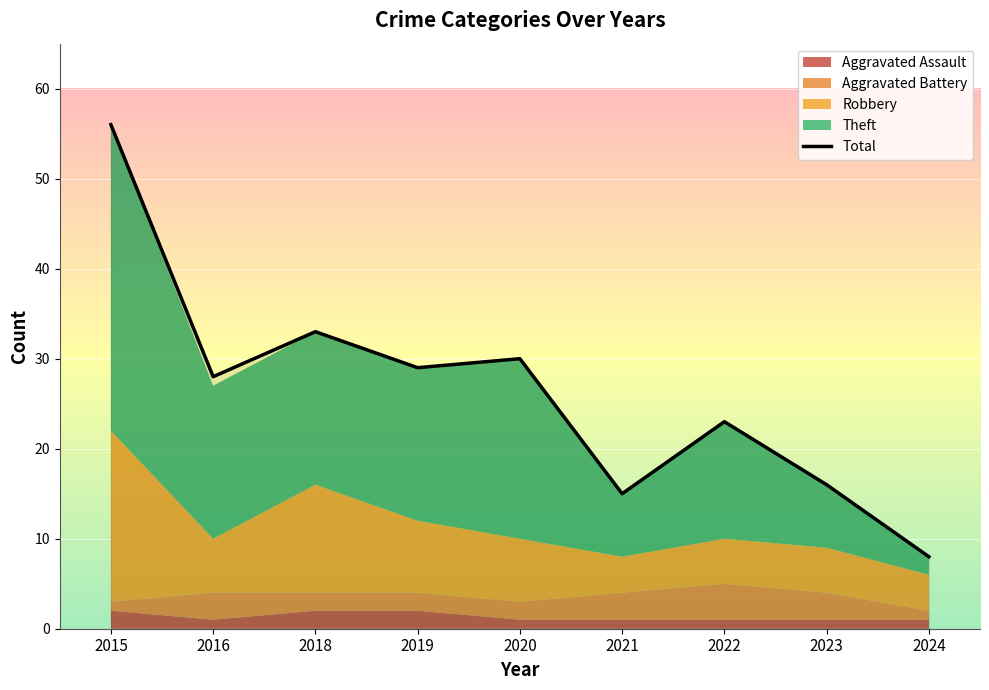

Which has a higher value, 2015 or 2024?

2015